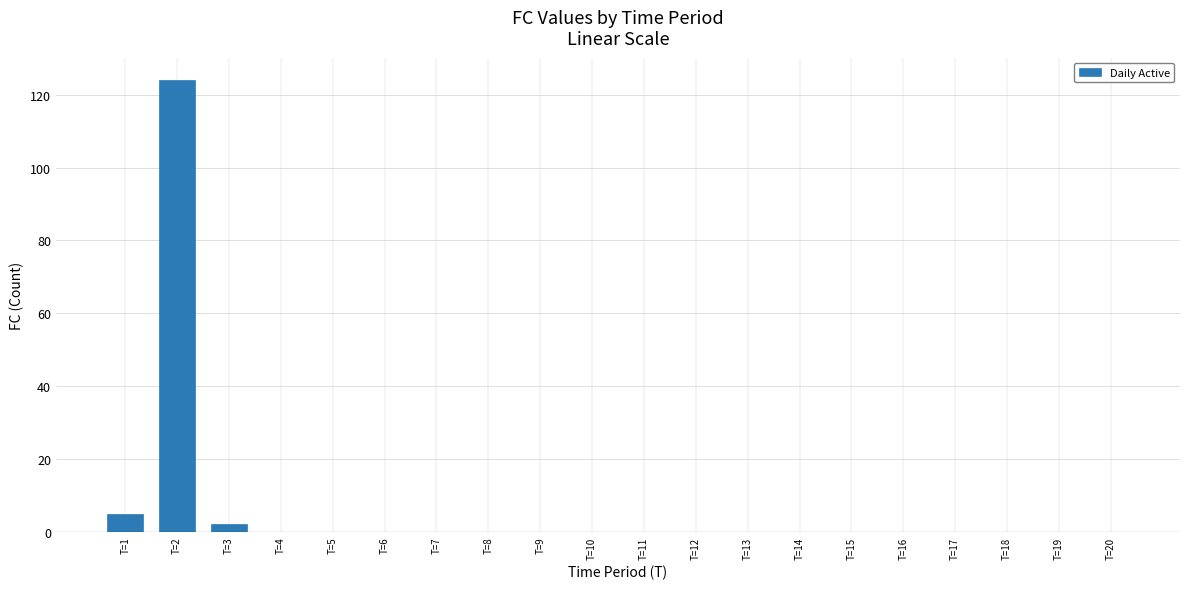

What is the change in value from T=1 to T=2?

+119